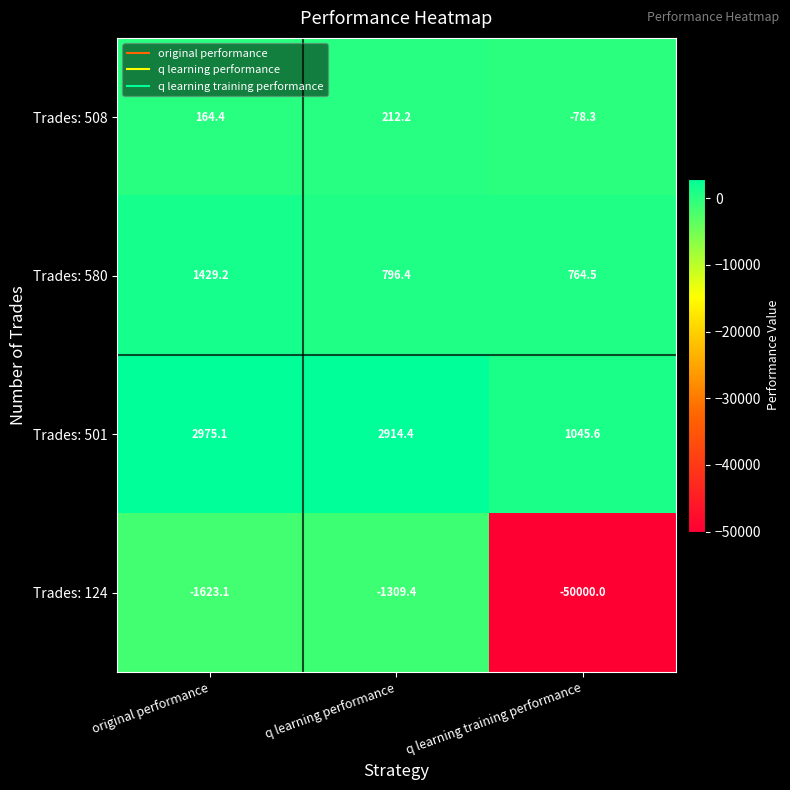

Is it true that Trades: 508 equals 164.4 at original performance?

True